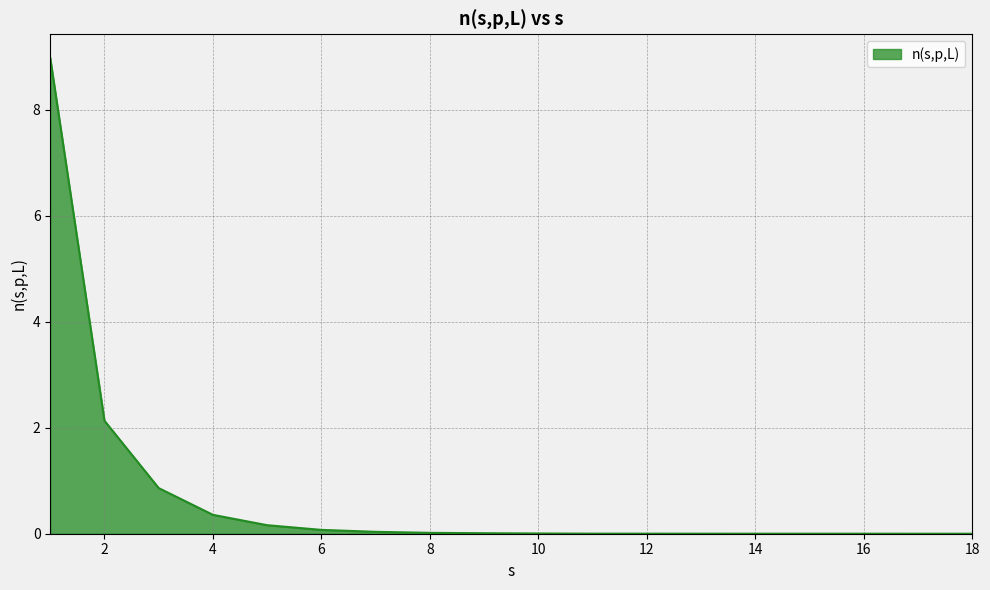

What is the greatest value displayed?

9.0